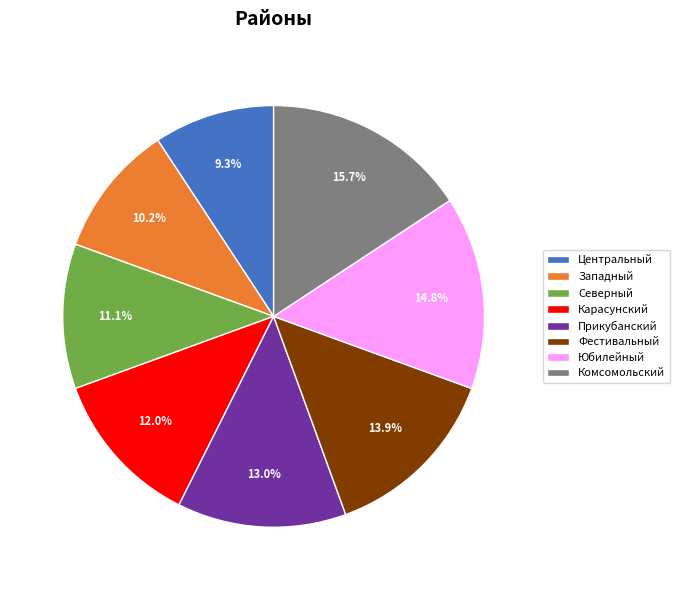

Which category has the biggest portion of the pie?

Комсомольский